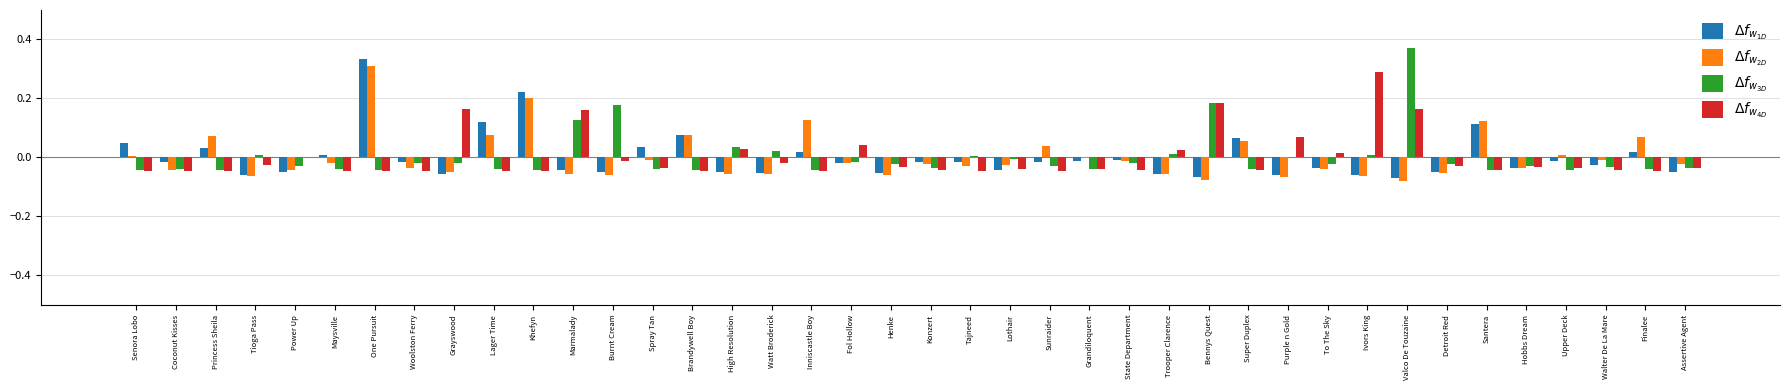

Which label corresponds to the largest value in the chart?

Valco De Touzaine